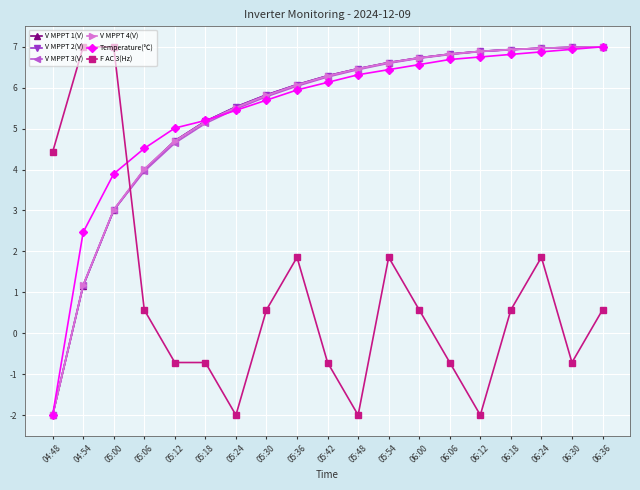

Between 05:36 and 06:30, which series saw the biggest shift?

F AC 3(Hz)